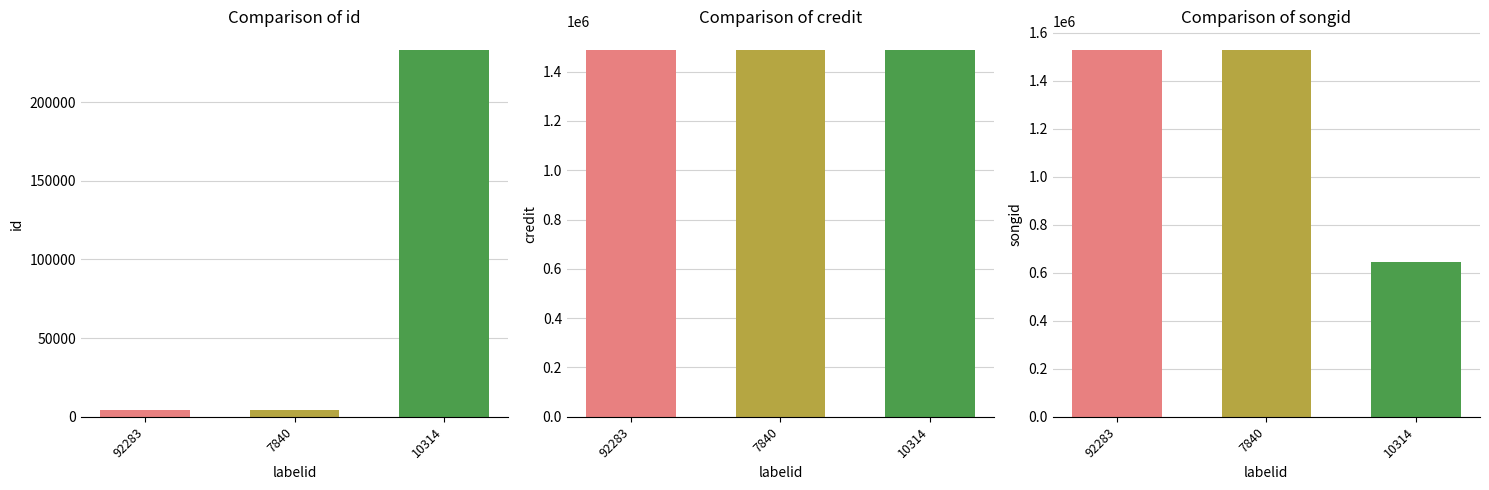

Count the number of data series in this chart.

3